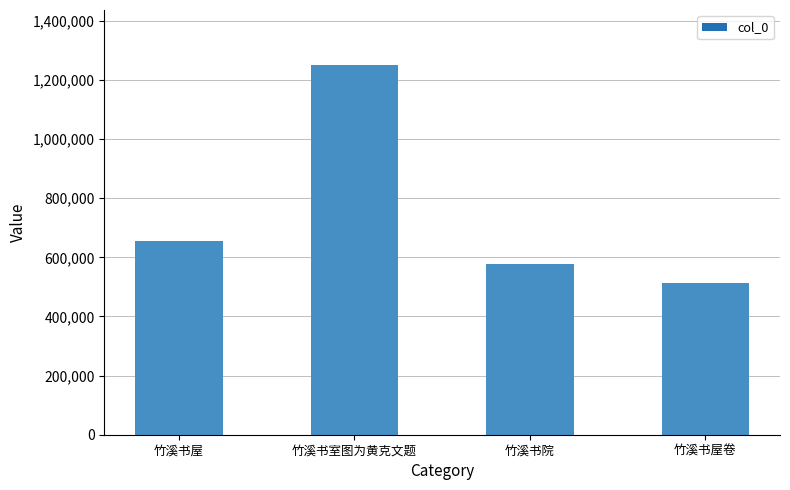

At which label does the data first exceed 653741?

竹溪书室图为黄克文题